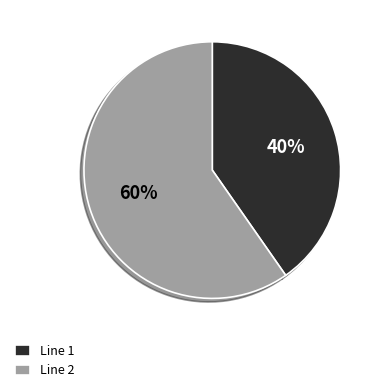

To the nearest percent, what is the average slice percentage?

50%